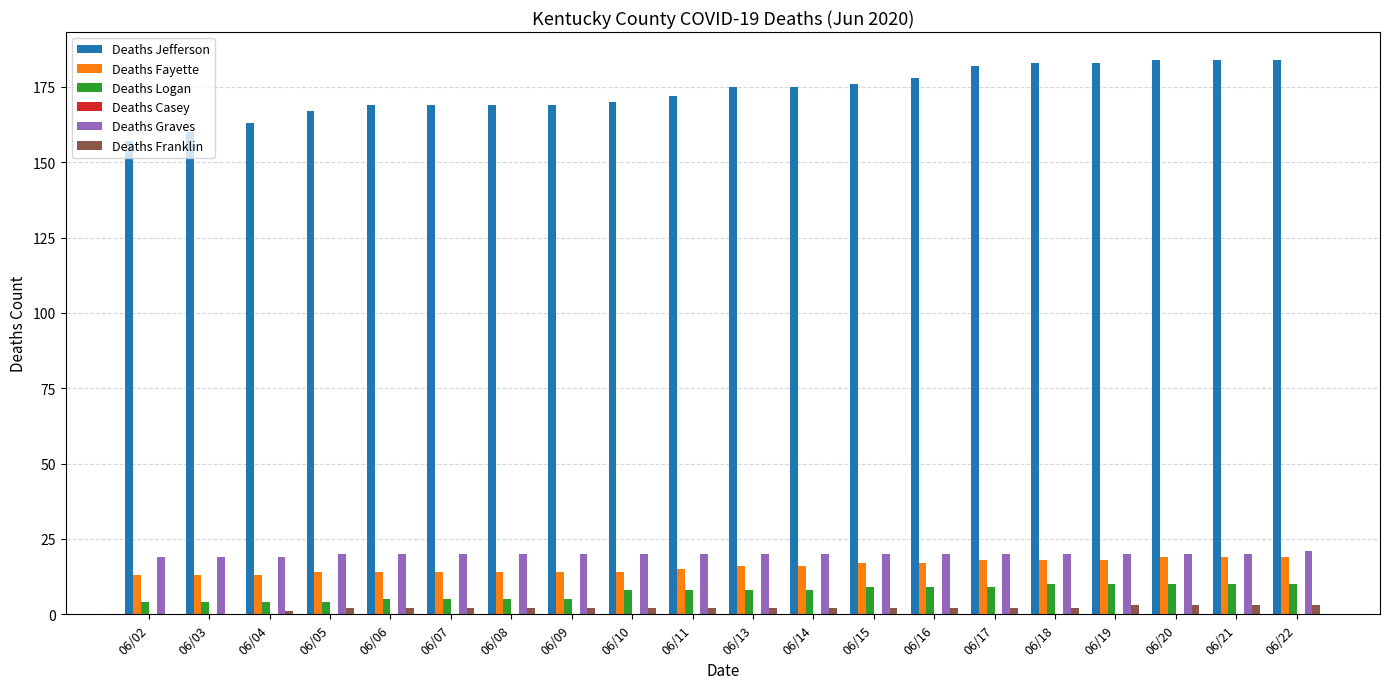

Is the value of Deaths Logan at 06/16 greater than the value of Deaths Franklin at 06/05?

Yes